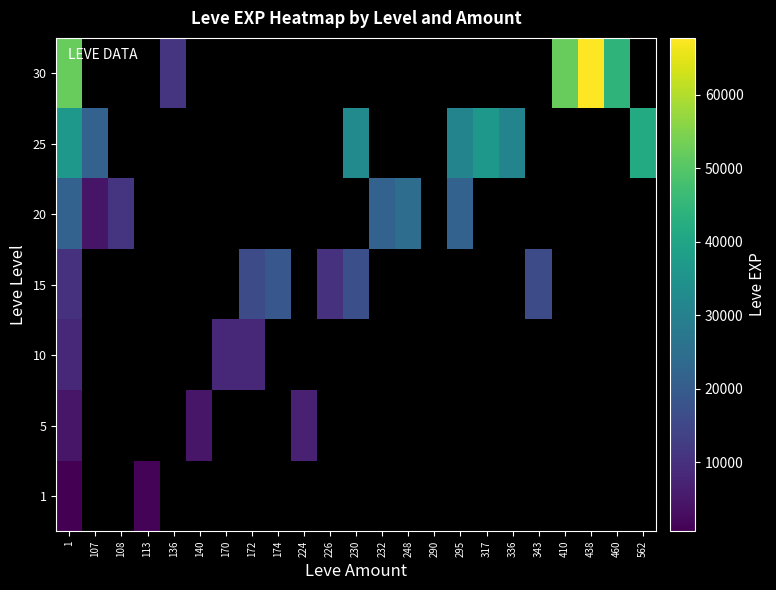

What is the greatest value displayed?

67730.0